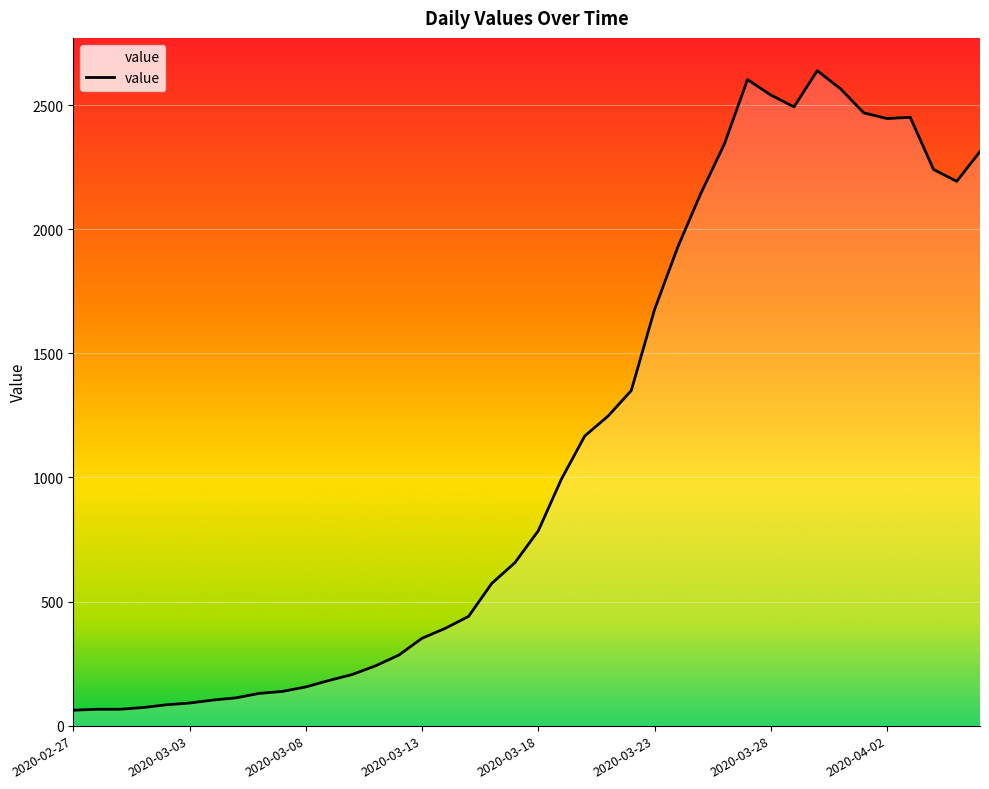

Count the number of categories in the chart.

40